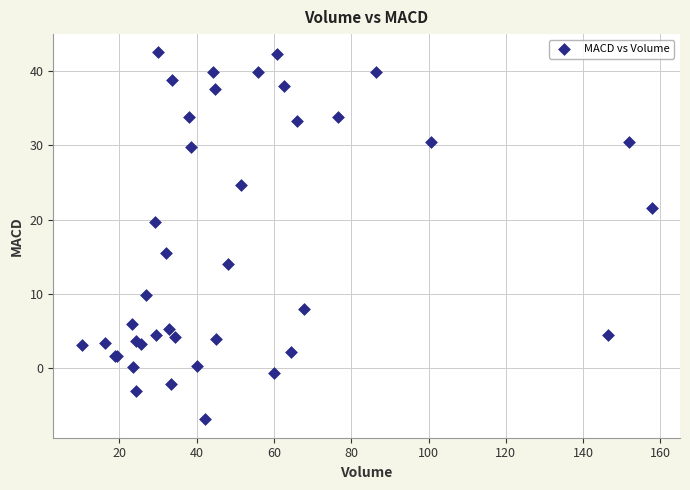

What Y value in the scatter plot is closest to 17?

15.6